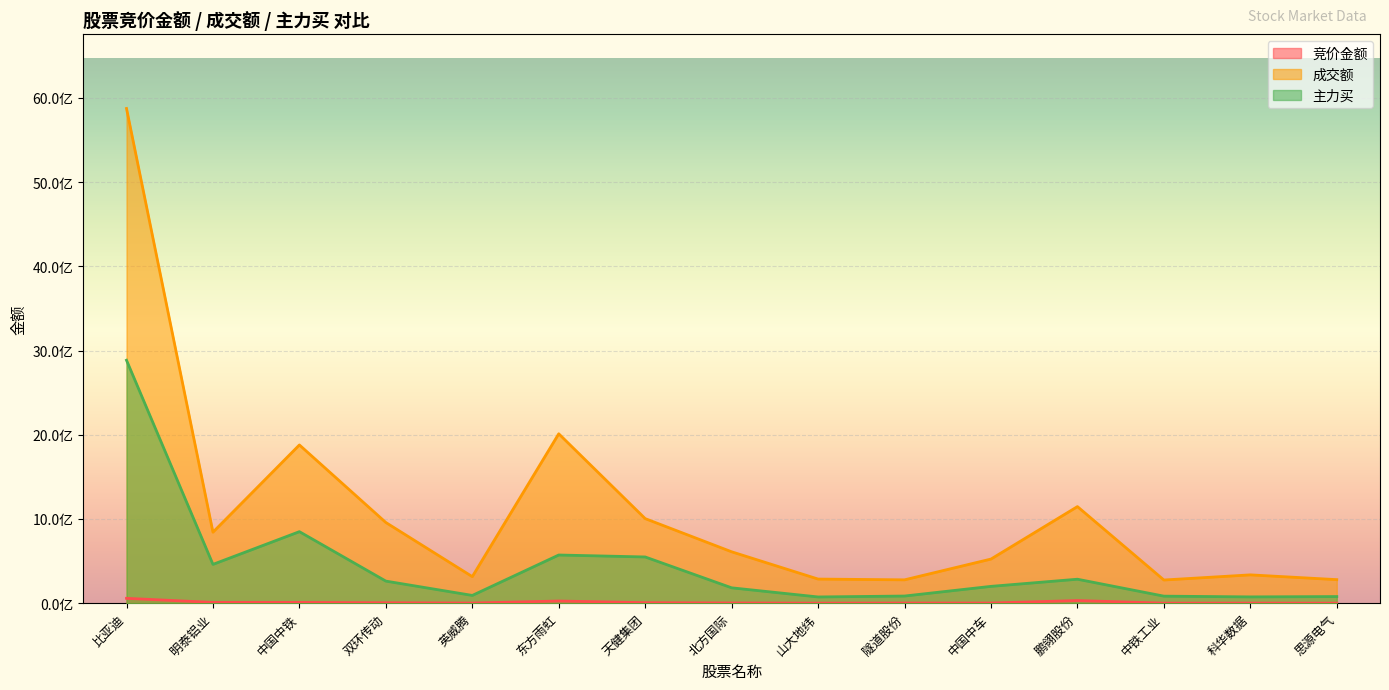

What is the label of the 10th point from the right?

东方雨虹